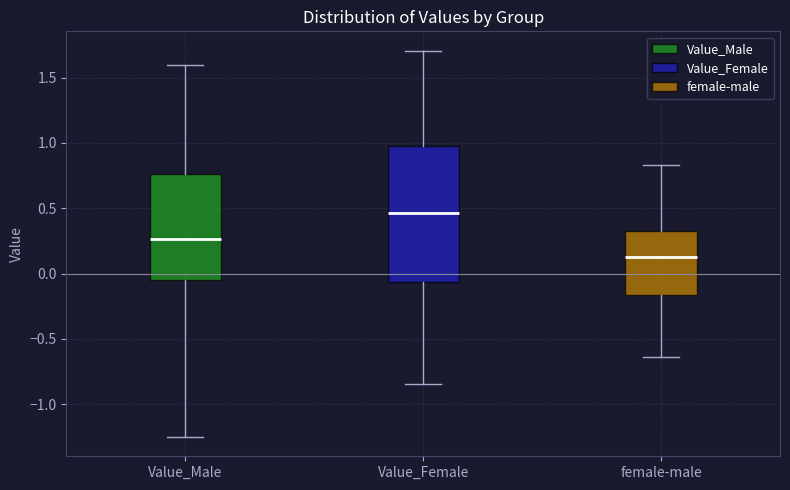

Reading left to right, read every box against the y-axis: the position of its median line, the range the box covers, and the ends of its whiskers. The values are not printed on the chart, so give them approximately, as read against the axis.

Value_Male: median 0.25, box -0.05 to 0.75, whiskers -1.25 to 1.60
Value_Female: median 0.45, box -0.05 to 1.00, whiskers -0.85 to 1.70
female-male: median 0.15, box -0.15 to 0.35, whiskers -0.65 to 0.85